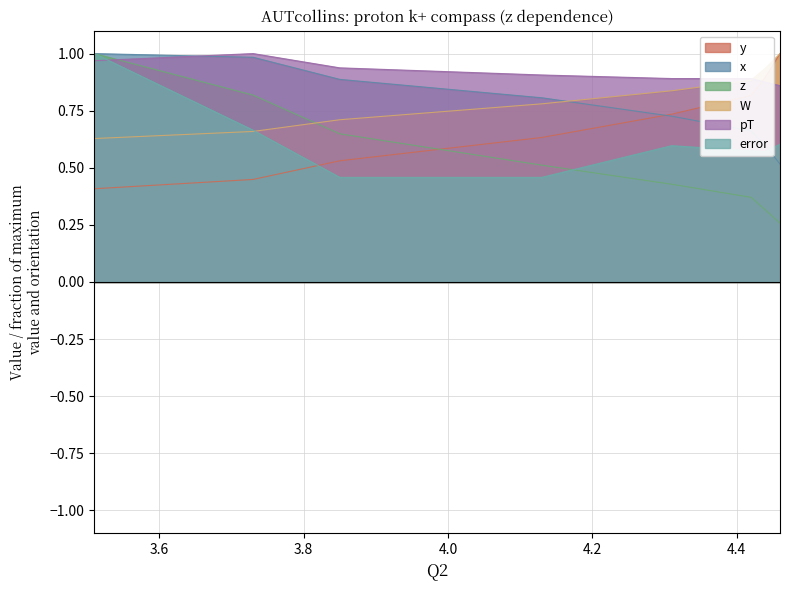

How many W values are between 0 and 1?

8